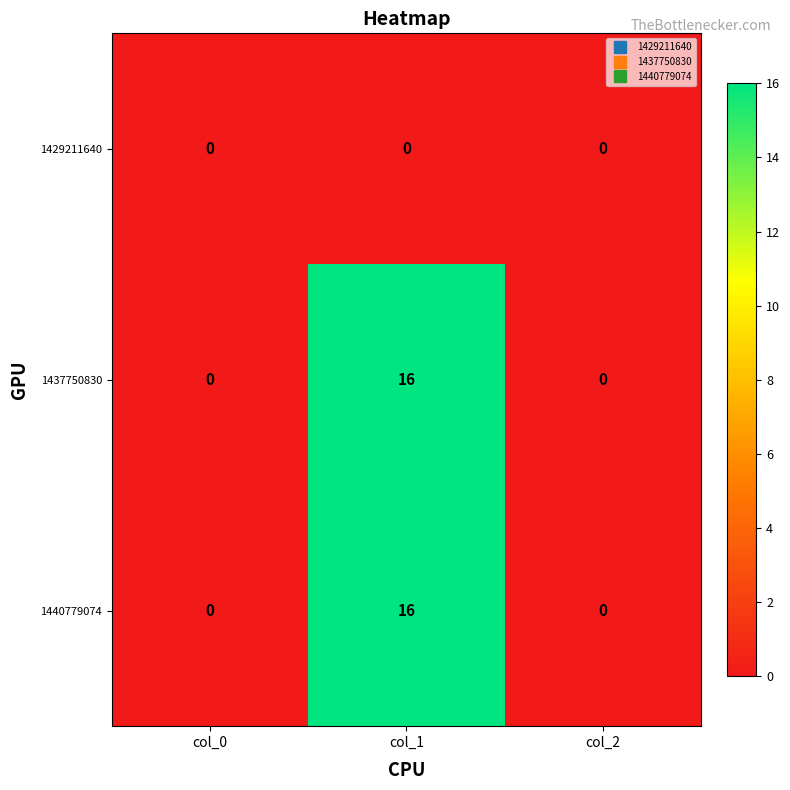

How many distinct data groups are displayed?

3